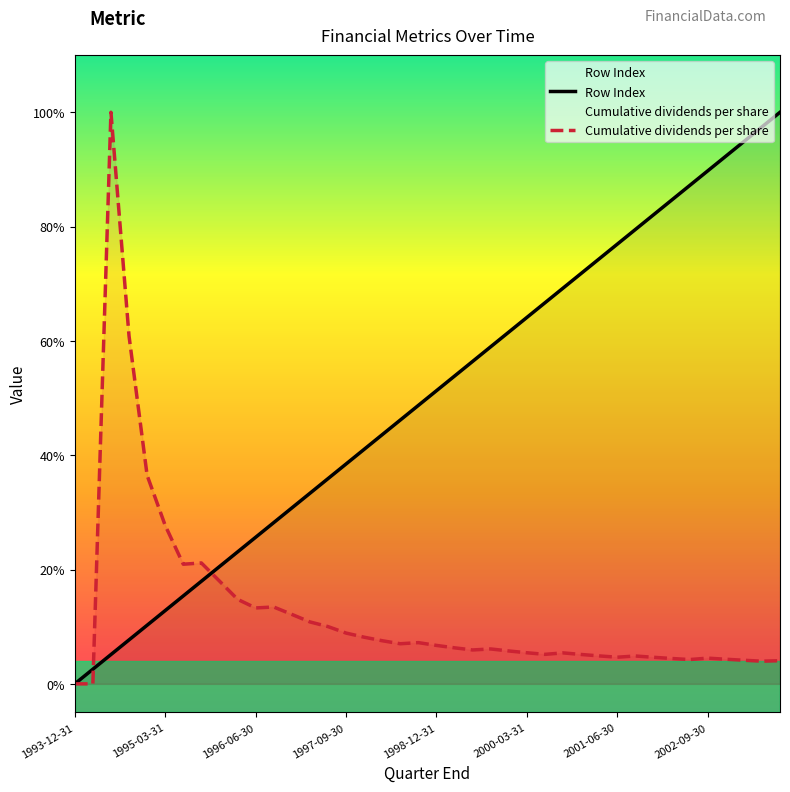

What is the average value of the Row Index series?

0.5